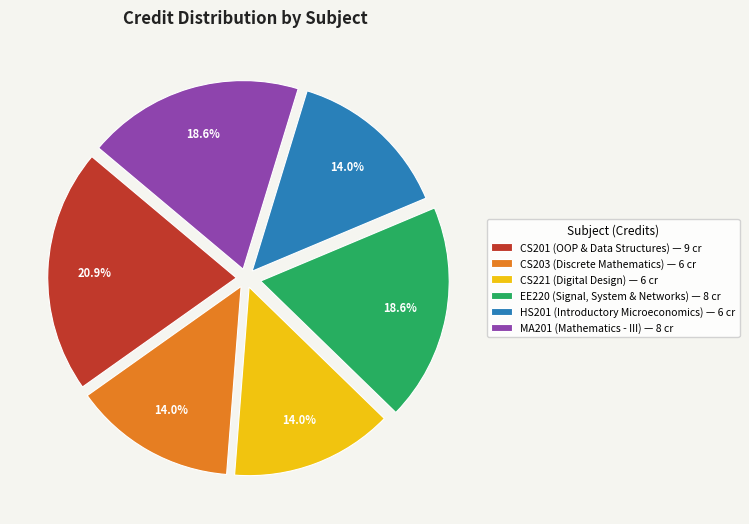

Which has a higher value, CS221 or EE220?

EE220